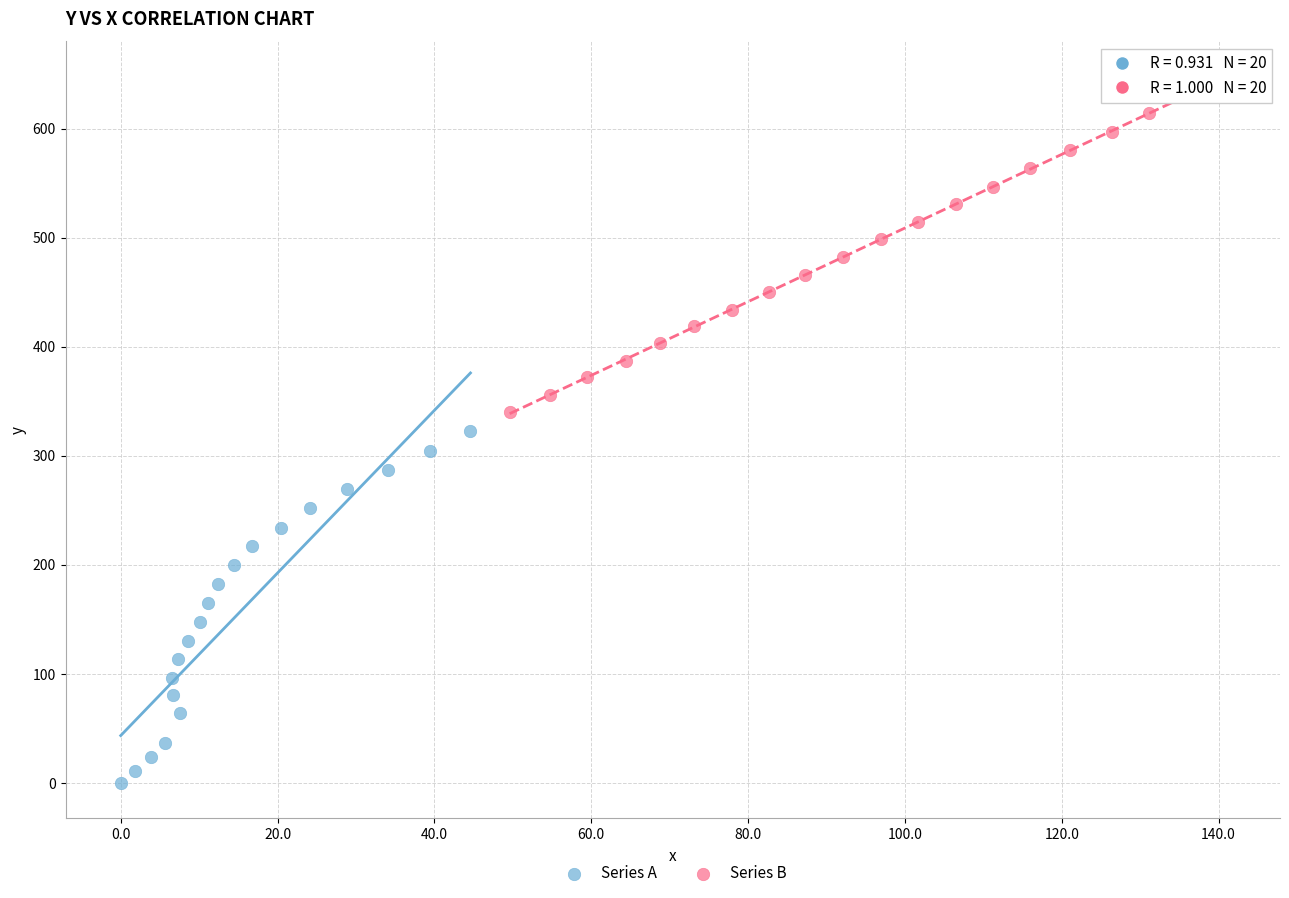

Which series contains the lowest Y value?

Series A